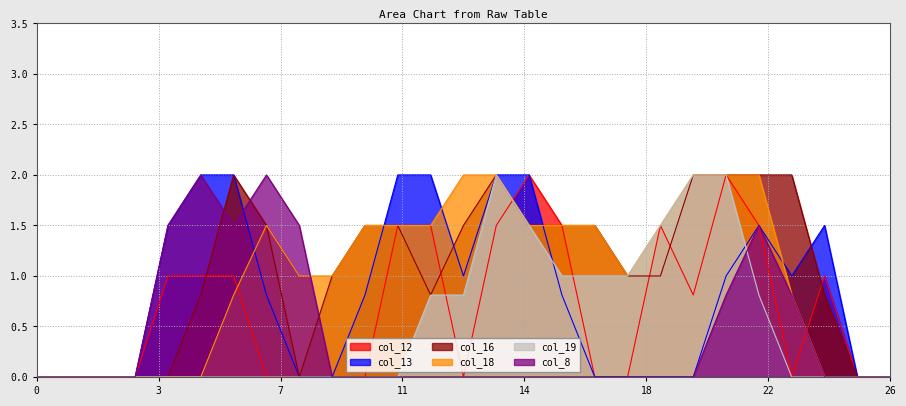

What is the greatest value displayed?

2.0